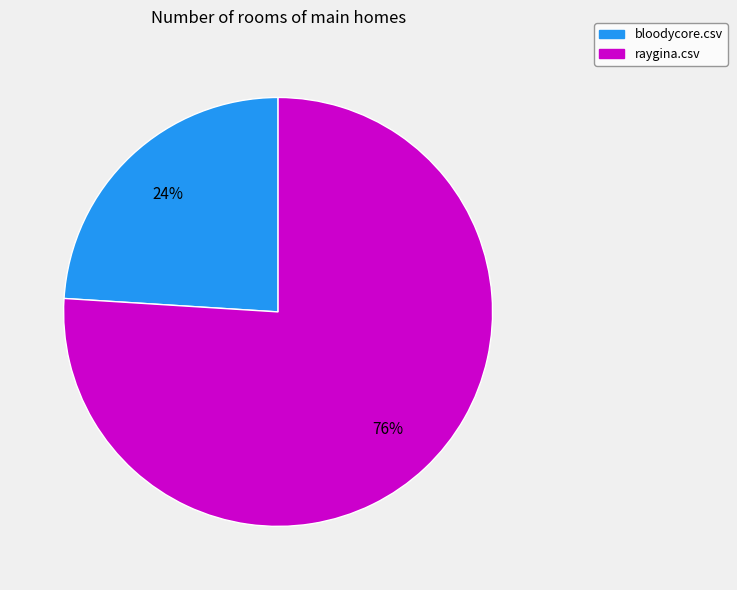

What percentage is the bloodycore.csv slice, to the nearest percent?

24%